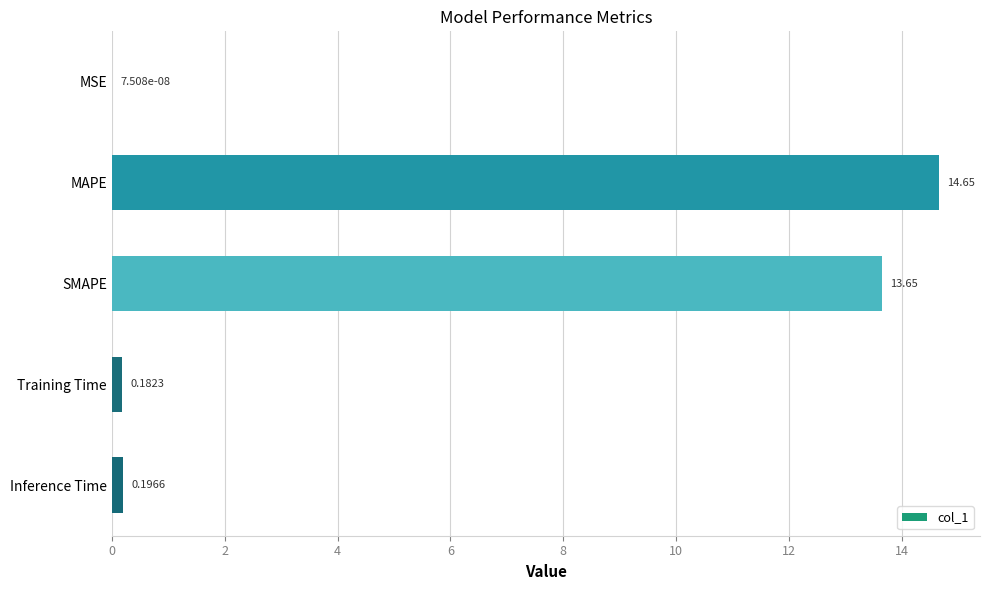

What is the sum of the values at Inference Time and SMAPE?

13.8